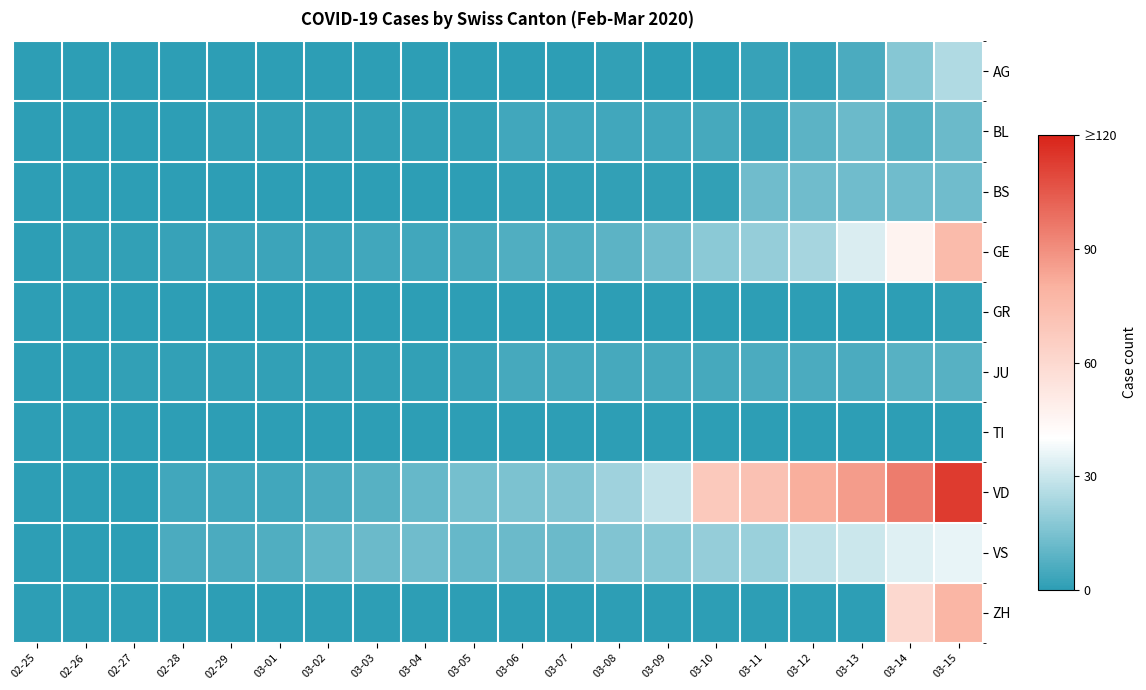

Which series has the largest total across all categories?

VD